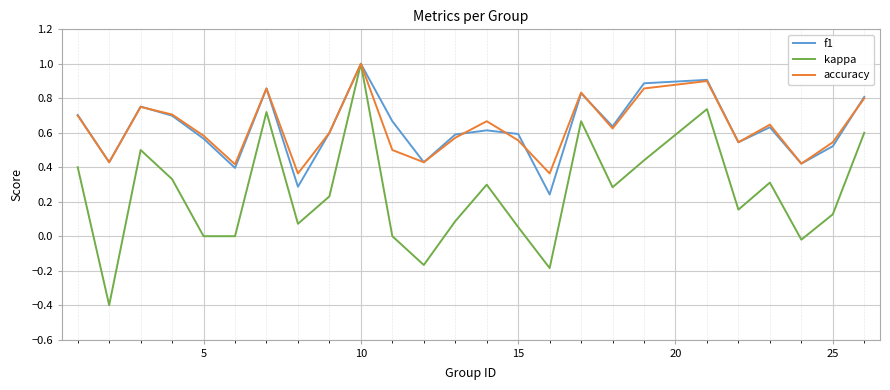

Count the number of categories in the chart.

25